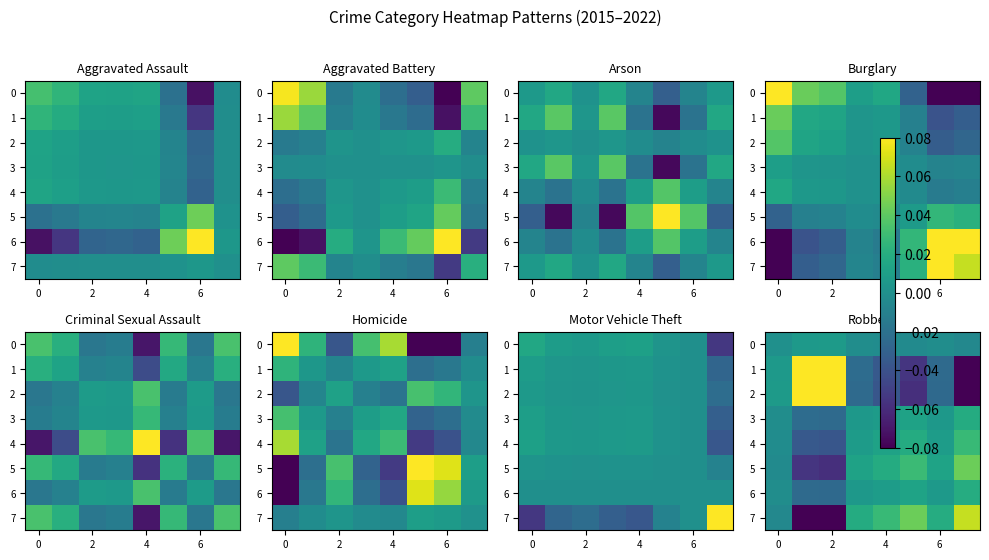

How many data points does each series have?

8